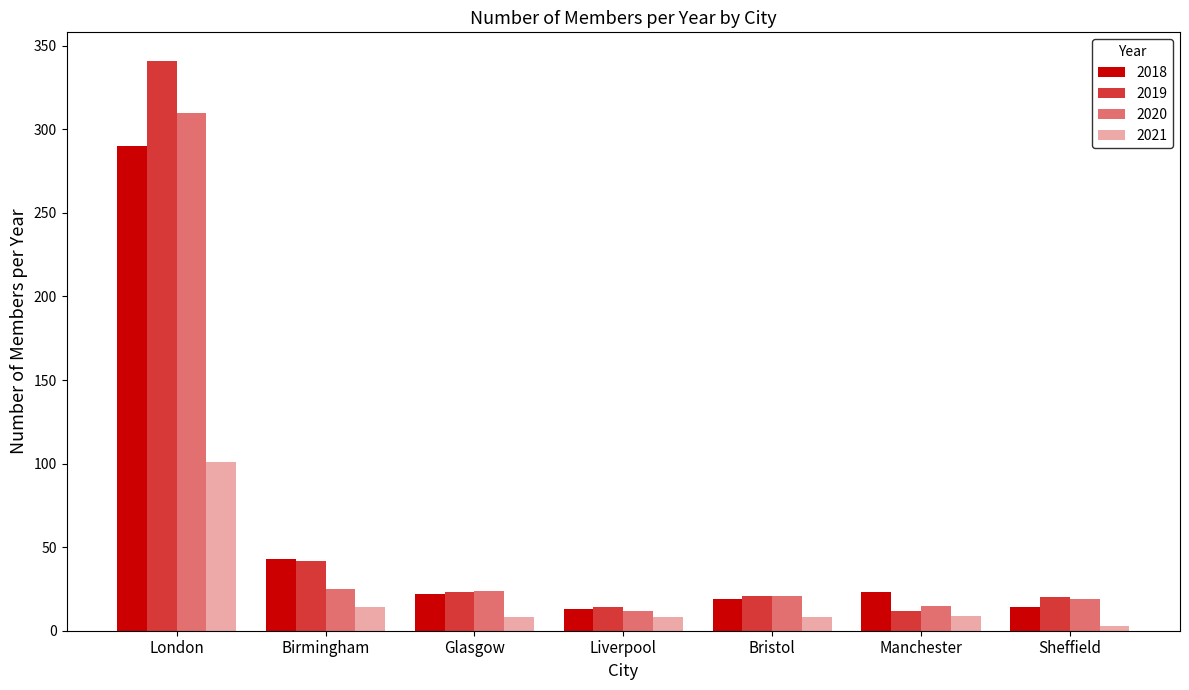

What is the difference between the maximum and minimum values in the 2021 series?

98